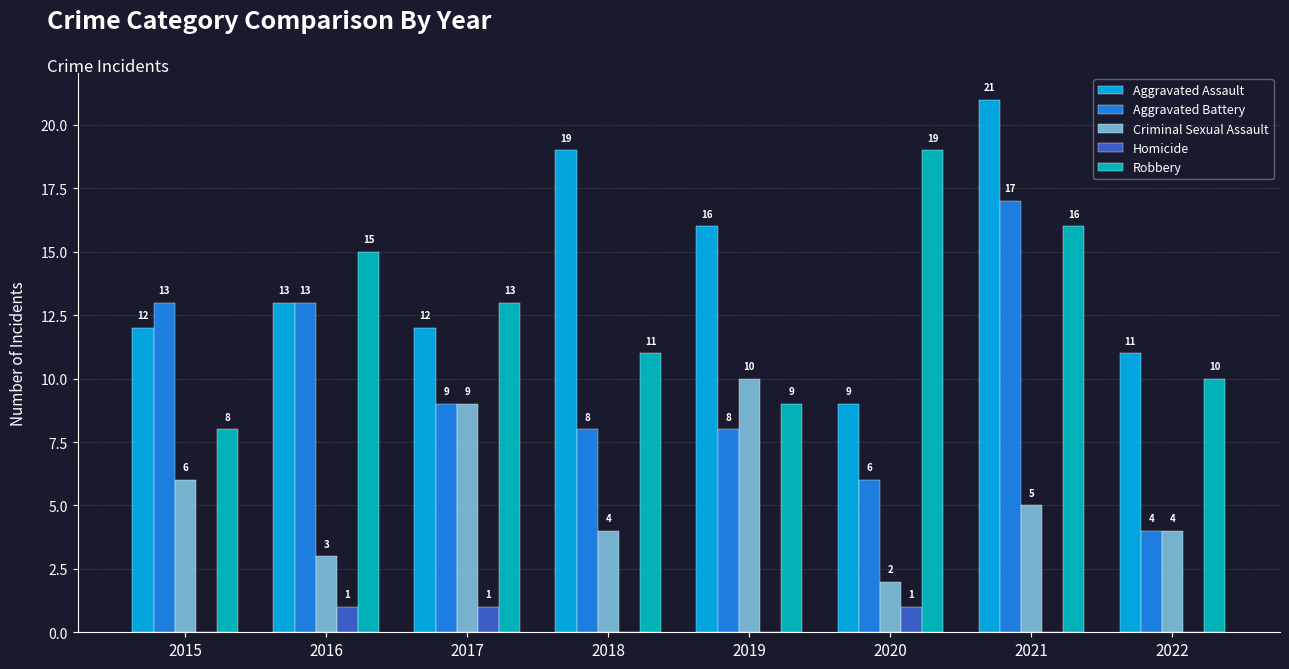

Count the number of data series in this chart.

5